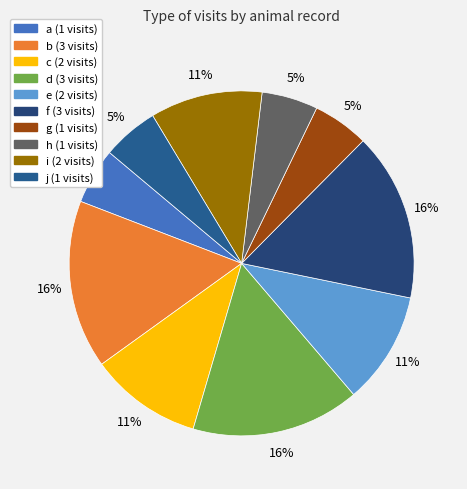

Do b and f together represent more than half of the pie?

No